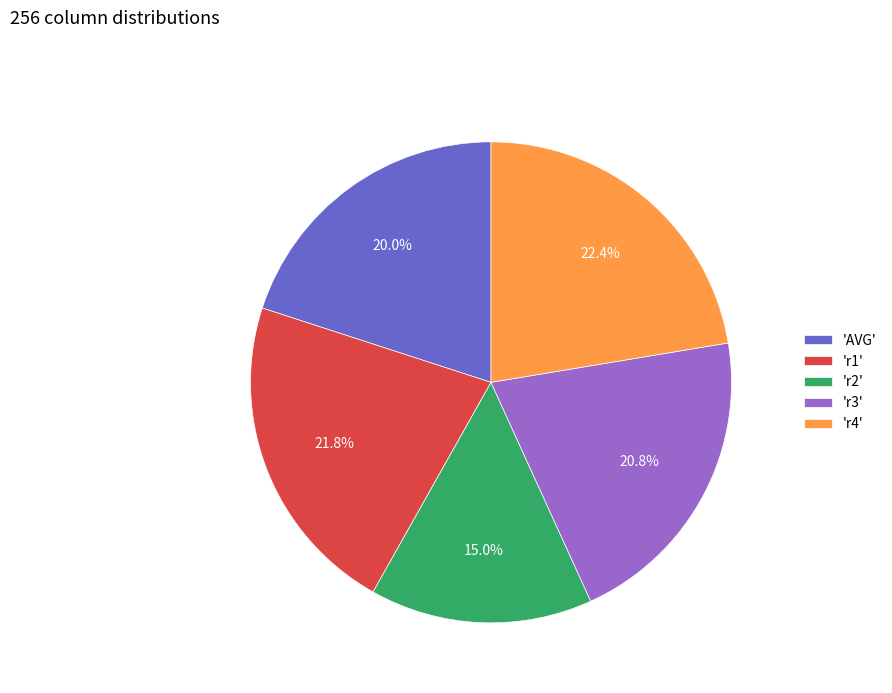

Rank the categories by value from lowest to highest.

'r2', 'AVG', 'r3', 'r1', 'r4'